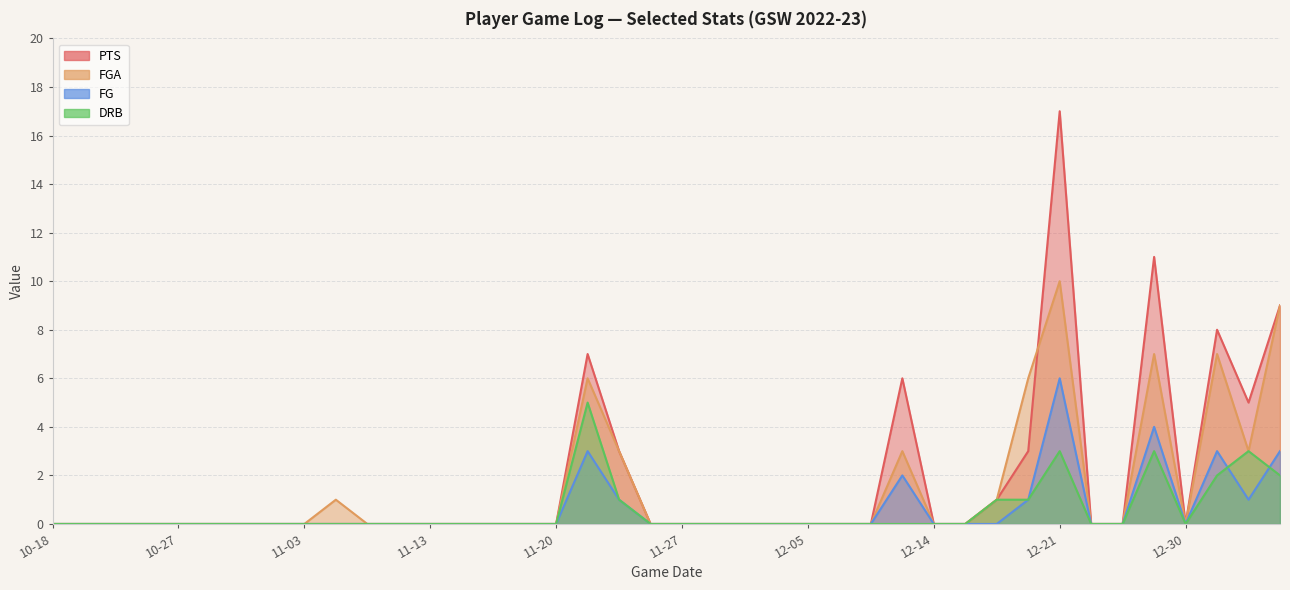

Count the number of data series in this chart.

4